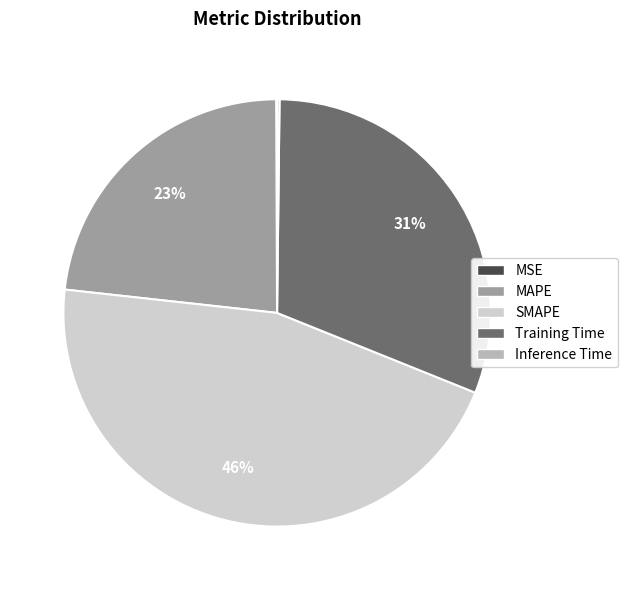

What percentage is the Training Time slice, to the nearest percent?

31%